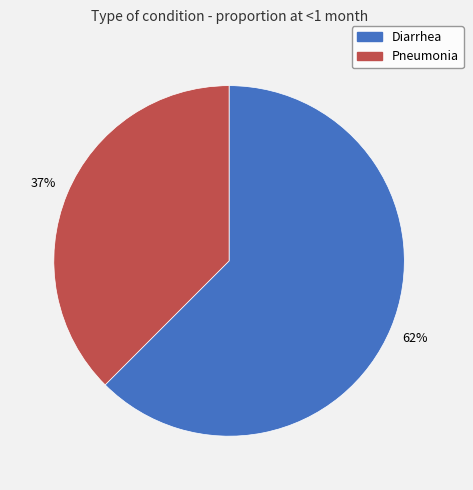

Which category accounts for the majority?

Diarrhea